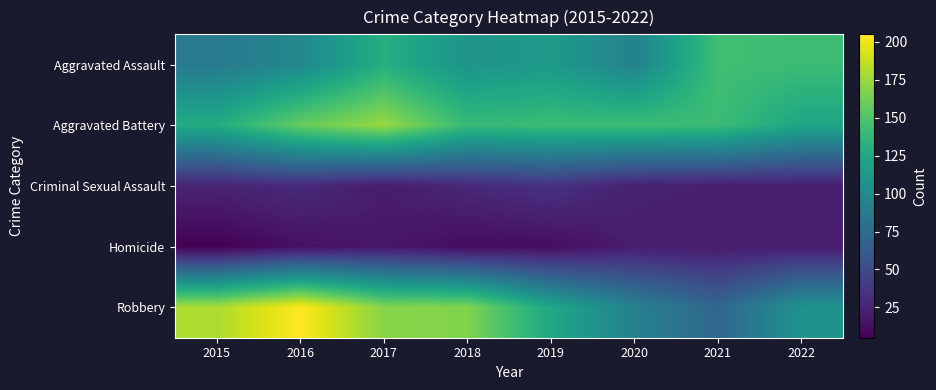

Reading left to right, extract all data points from this chart.

Aggravated Assault: 2015=87	2016=98	2017=130	2018=108	2019=113	2020=94	2021=144	2022=142
Aggravated Battery: 2015=128	2016=158	2017=174	2018=140	2019=142	2020=143	2021=142	2022=123
Criminal Sexual Assault: 2015=25	2016=29	2017=20	2018=28	2019=34	2020=23	2021=22	2022=22
Homicide: 2015=5	2016=14	2017=18	2018=11	2019=12	2020=21	2021=20	2022=21
Robbery: 2015=180	2016=205	2017=169	2018=167	2019=124	2020=93	2021=71	2022=107